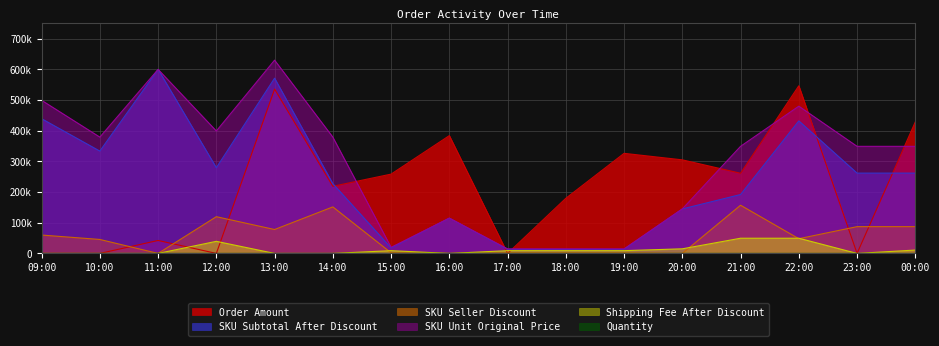

At how many categories does at least one series exceed 167080?

15